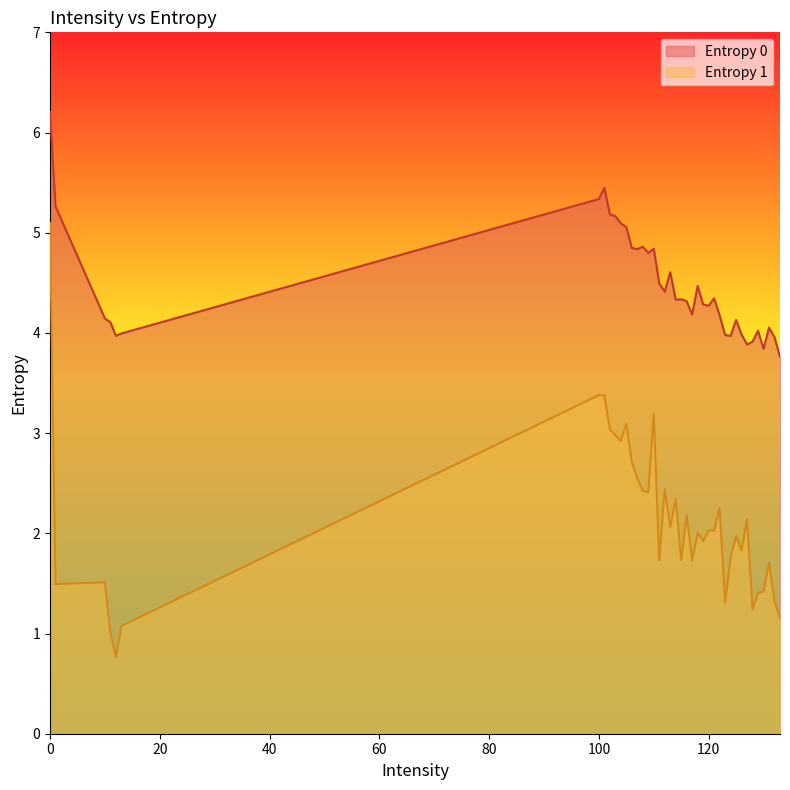

True or false: Entropy 1 and Entropy 0 intersect in this chart.

False